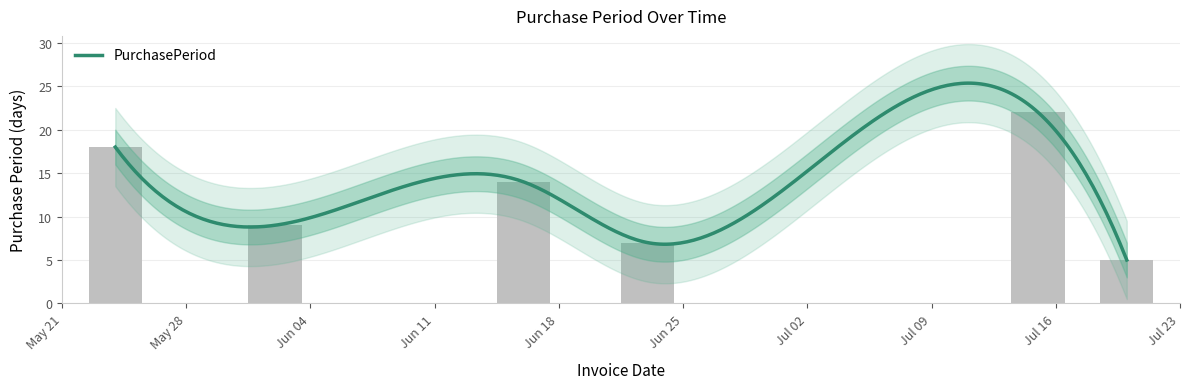

Between 2016-06-23 and 2016-07-20, which is larger?

2016-06-23